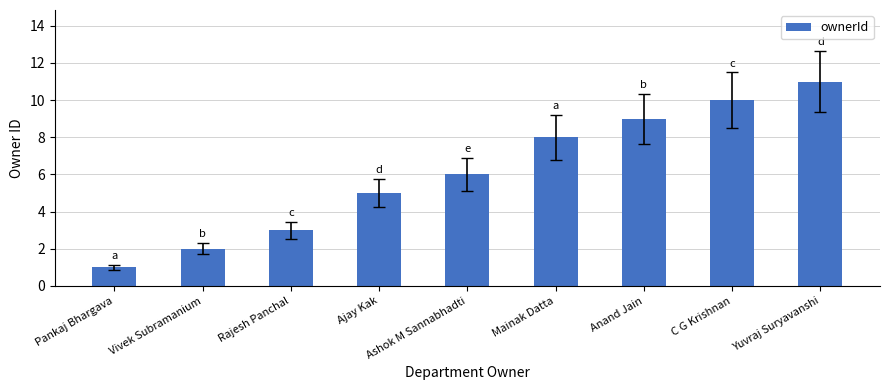

The chart shows a value of 5 at Ajay Kak. True or false?

True